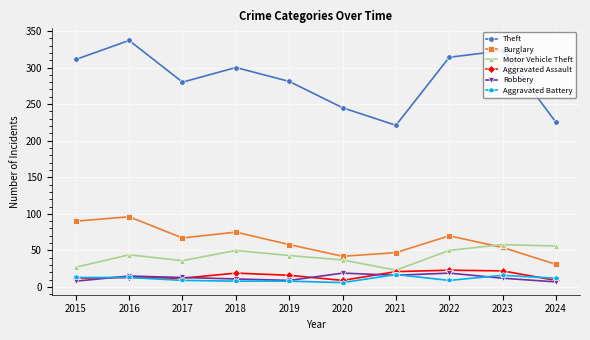

True or false: Aggravated Battery has more than 0 interior local peaks.

True